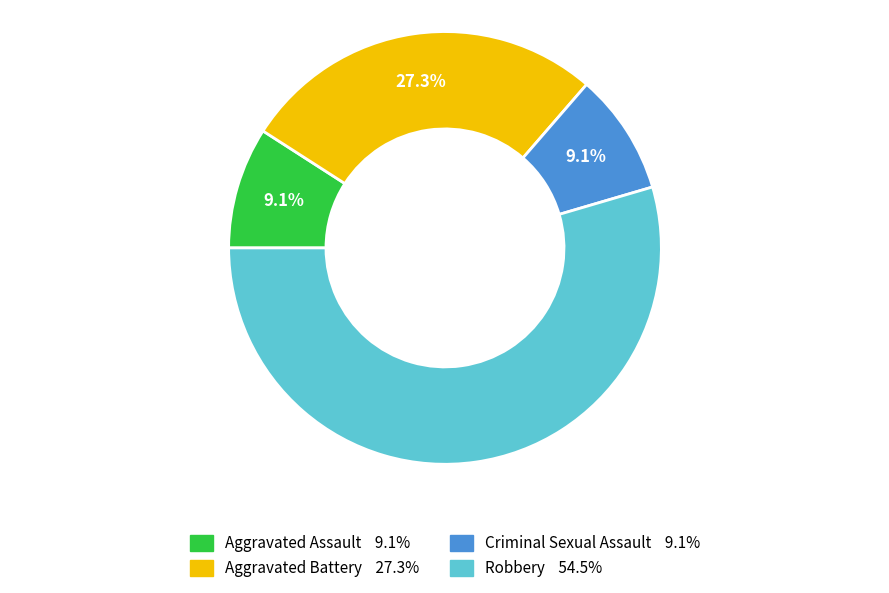

How many segments does this pie chart have?

4